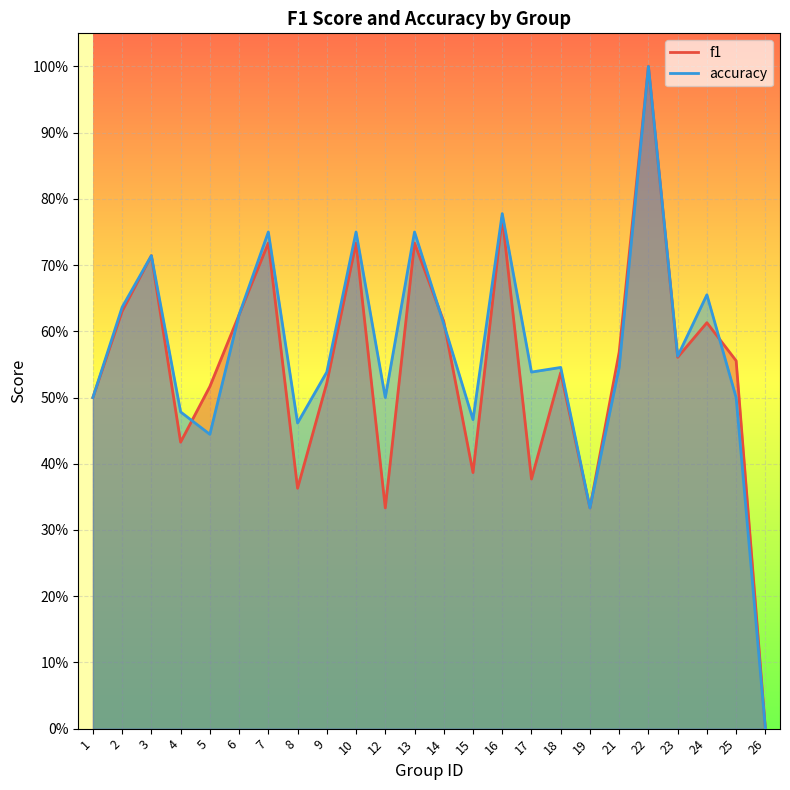

Is the value of f1 at 23 greater than the value of accuracy at 5?

Yes